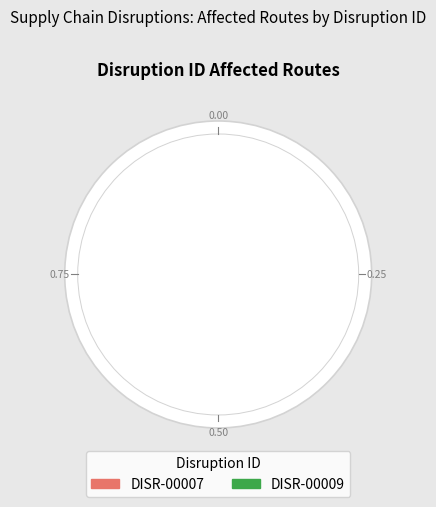

True or false: DISR-00007 accounts for 59% of the total.

False